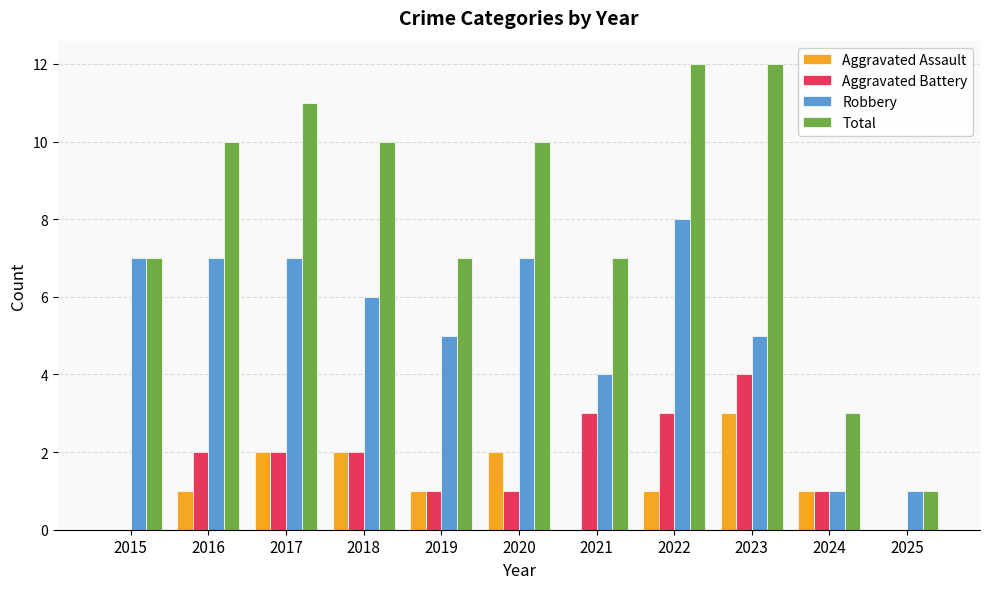

Reading right to left, extract all data points from this chart.

Aggravated Assault: 2025=0	2024=1	2023=3	2022=1	2021=0	2020=2	2019=1	2018=2	2017=2	2016=1	2015=0
Aggravated Battery: 2025=0	2024=1	2023=4	2022=3	2021=3	2020=1	2019=1	2018=2	2017=2	2016=2	2015=0
Robbery: 2025=1	2024=1	2023=5	2022=8	2021=4	2020=7	2019=5	2018=6	2017=7	2016=7	2015=7
Total: 2025=1	2024=3	2023=12	2022=12	2021=7	2020=10	2019=7	2018=10	2017=11	2016=10	2015=7